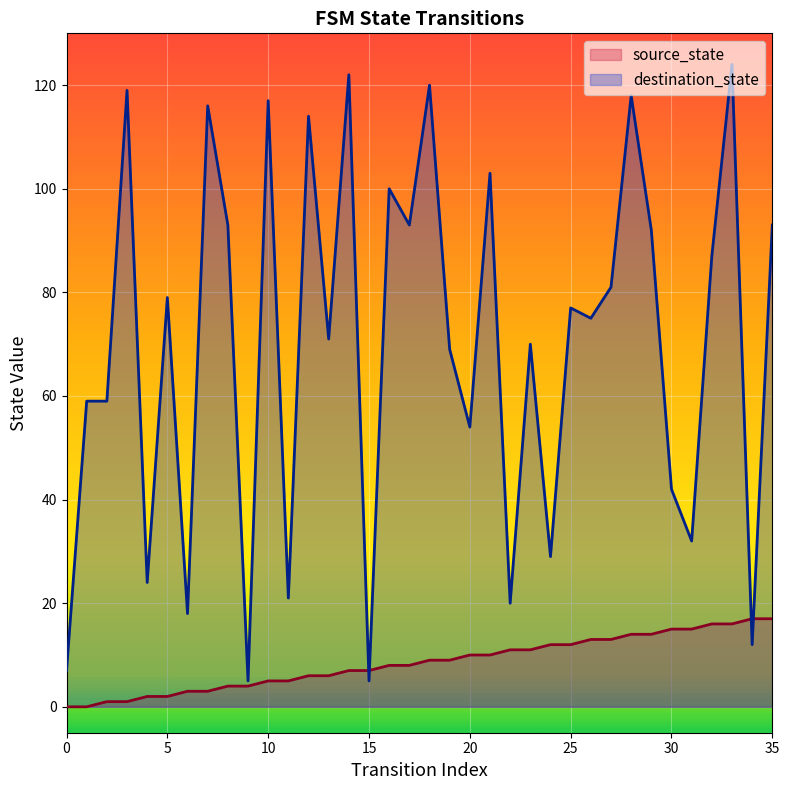

How many values in the source_state series exceed 9?

16